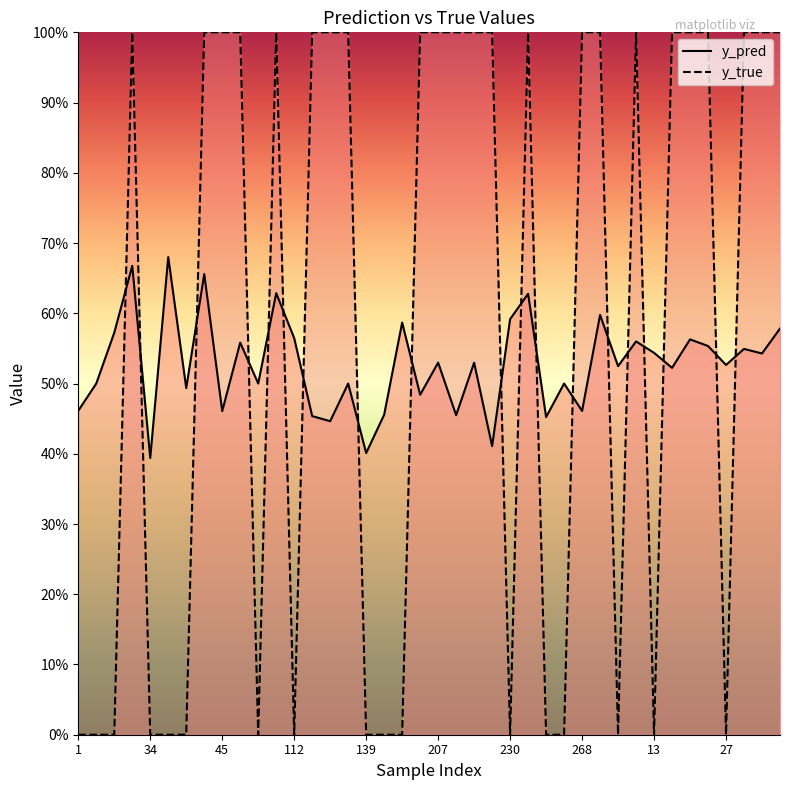

True or false: y_pred has a value of 0.2 at 25.

False